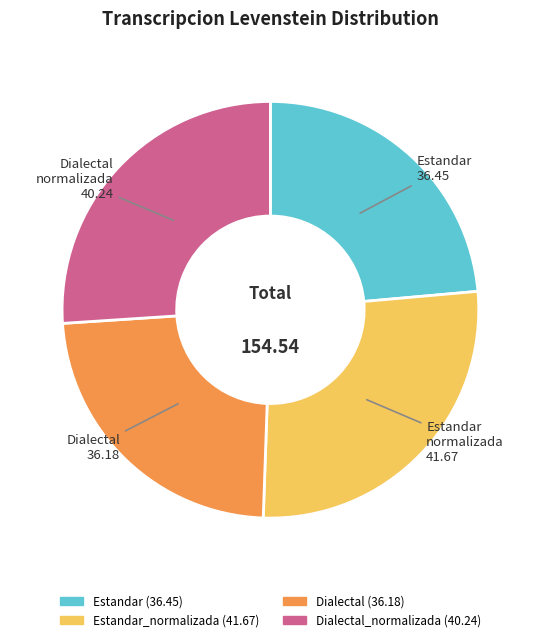

Is Dialectal (36.18) the majority of the pie?

No